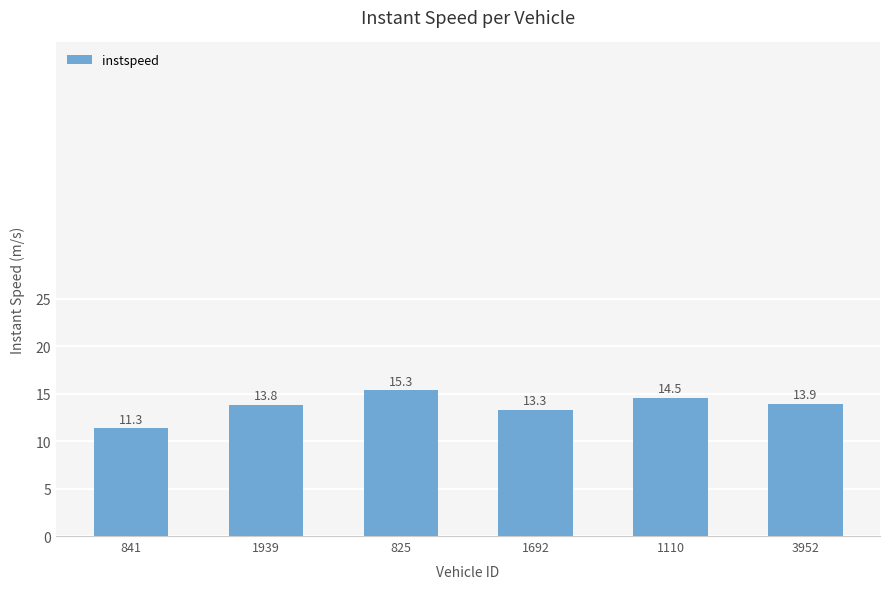

What is the difference between the values at 825 and 1110?

0.8